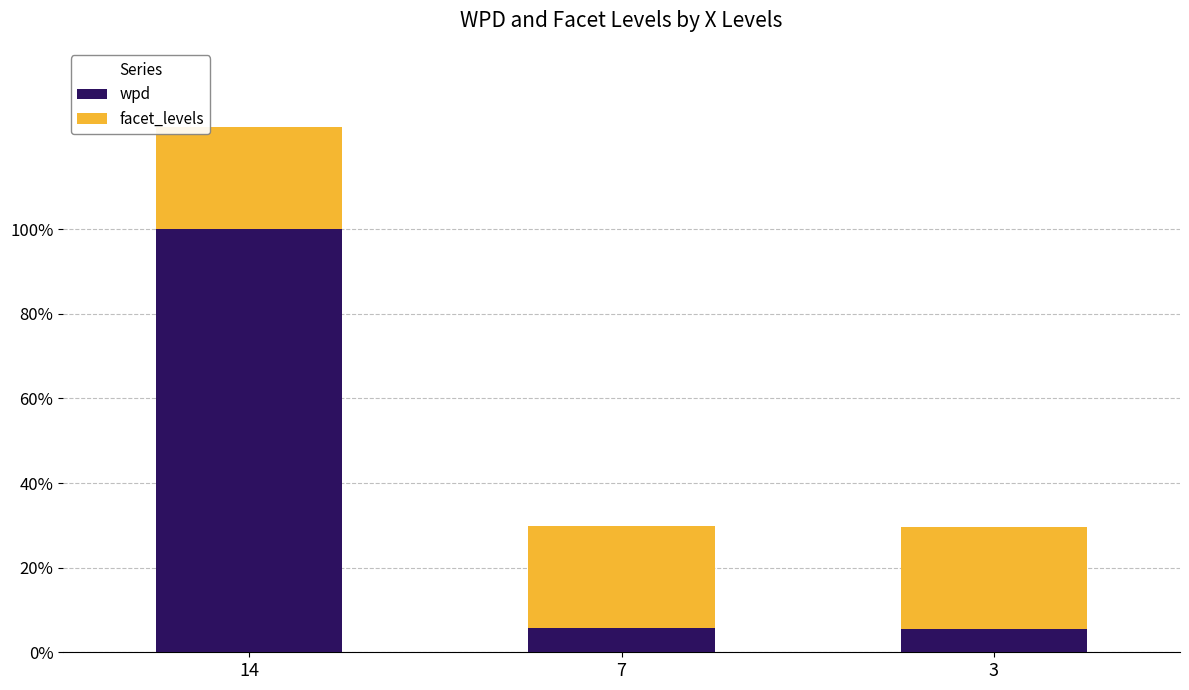

Is it true that wpd equals 55.6 at 14?

False